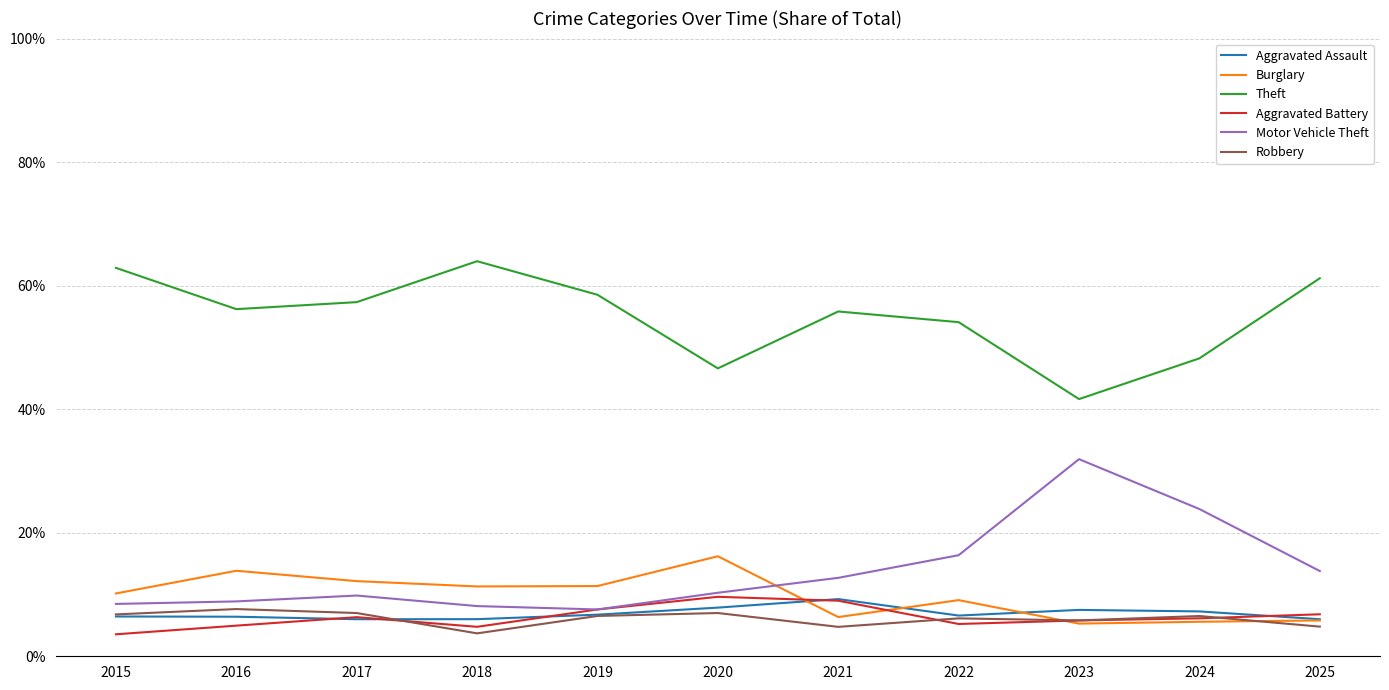

True or false: Robbery and Aggravated Assault cross at least once.

True